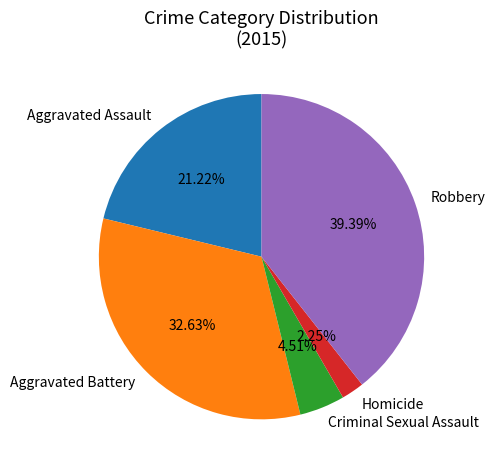

How many segments does this pie chart have?

5